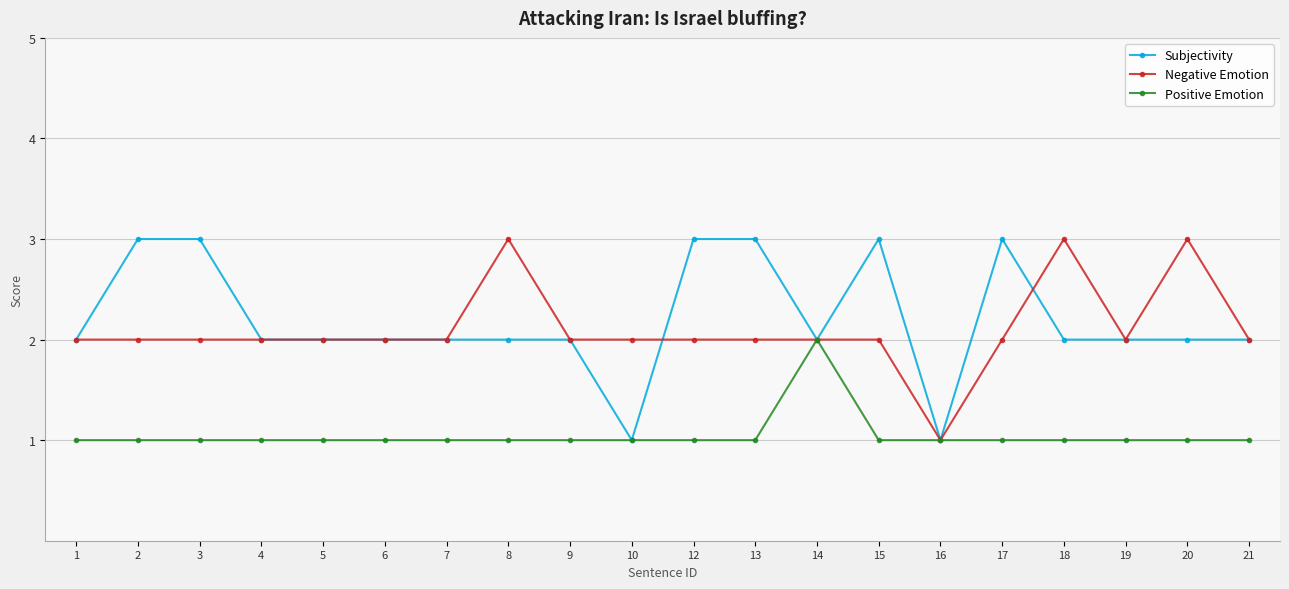

The Subjectivity series shows 0 at 10. True or false?

False